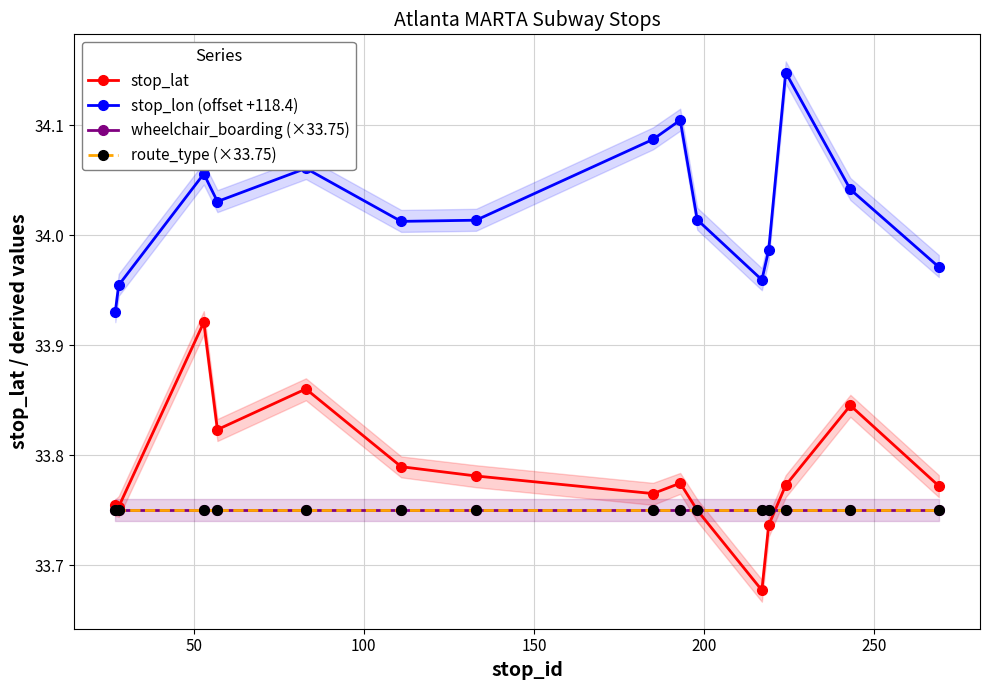

How many categories are shown in the chart?

15